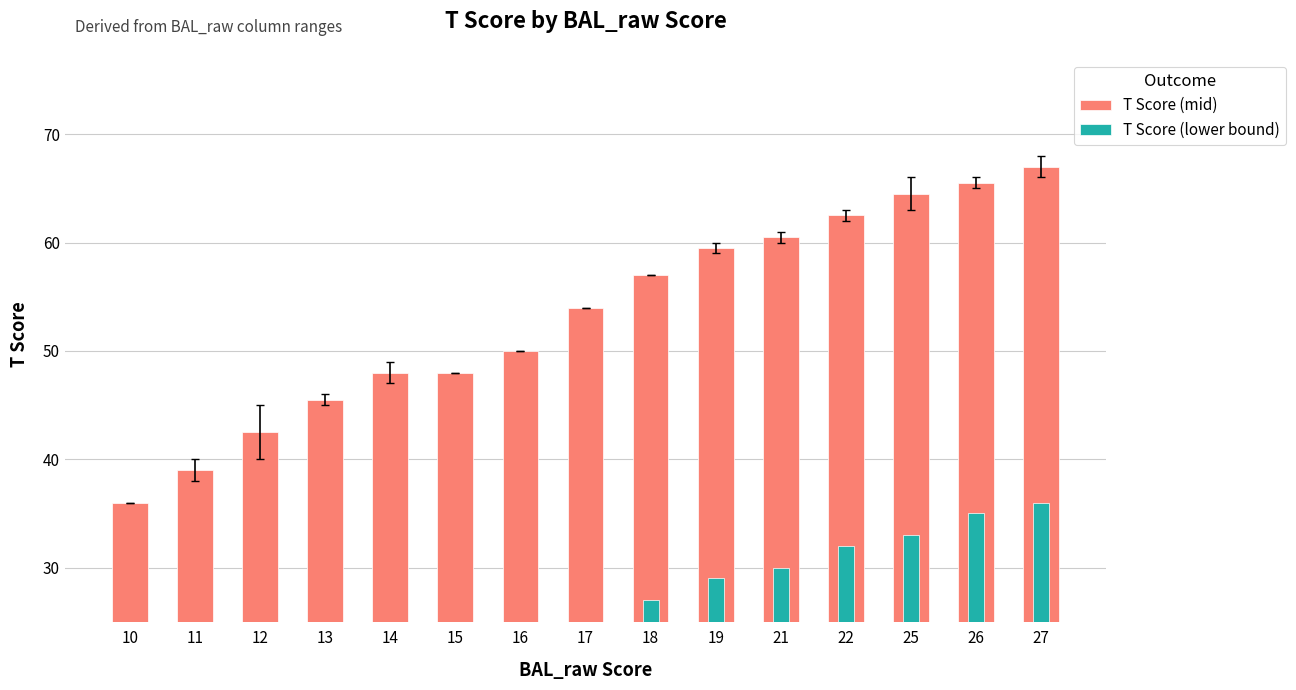

Does the chart contain any negative values?

No